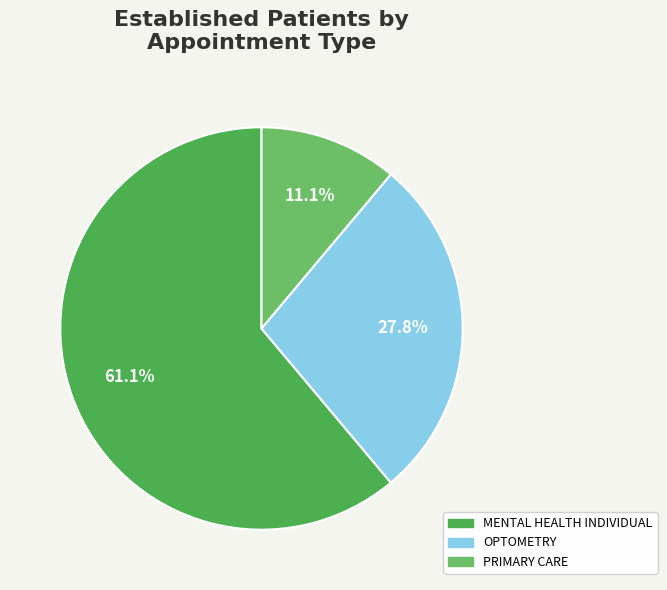

To the nearest percent, what is the combined percentage of OPTOMETRY and MENTAL HEALTH INDIVIDUAL?

89%